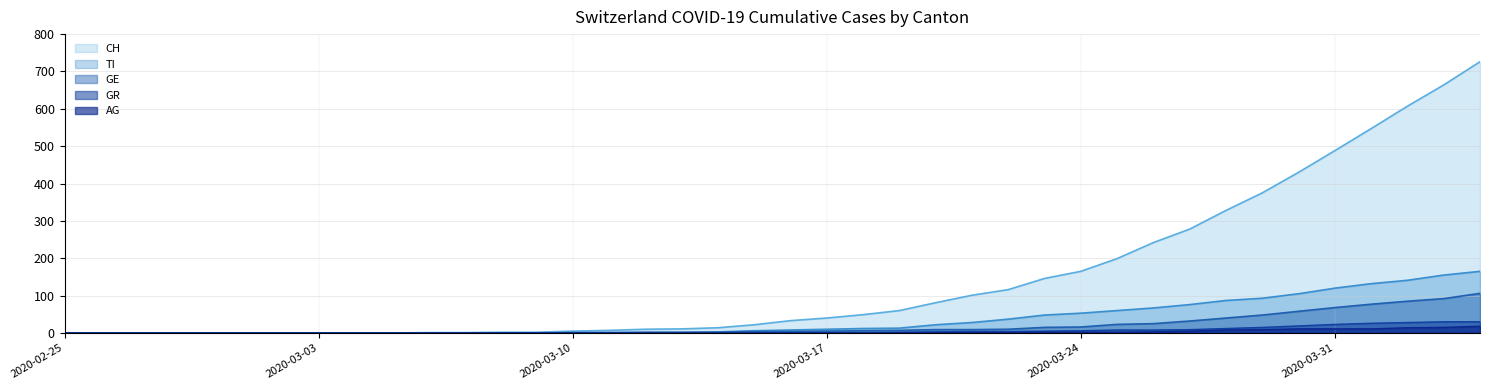

Which has a higher value, 2020-03-04 or 2020-04-01?

2020-04-01